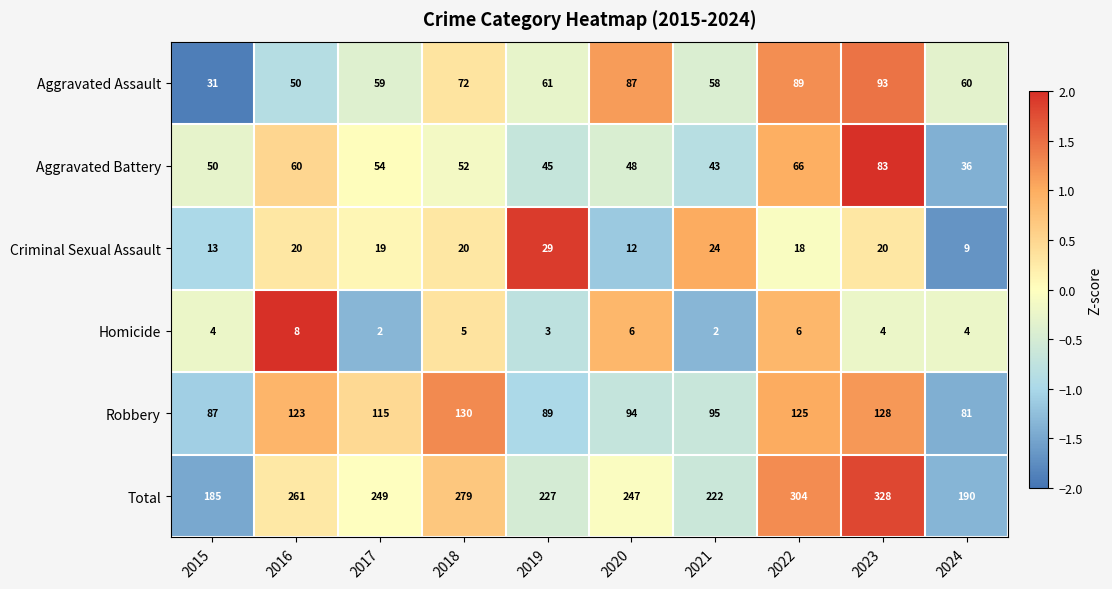

The value of Criminal Sexual Assault at 2015 is 13. True or false?

True